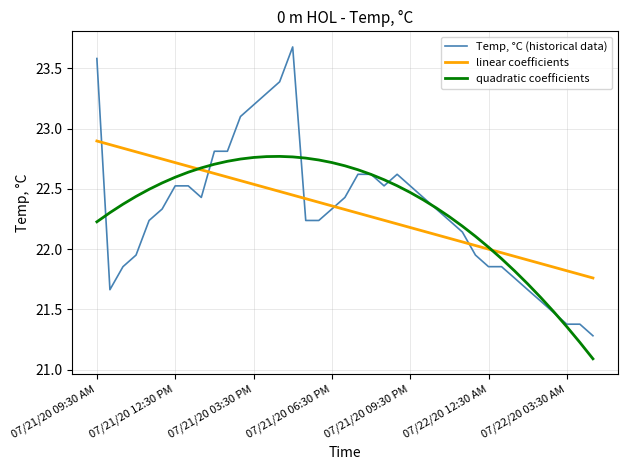

What is the maximum value shown in the chart?

23.7